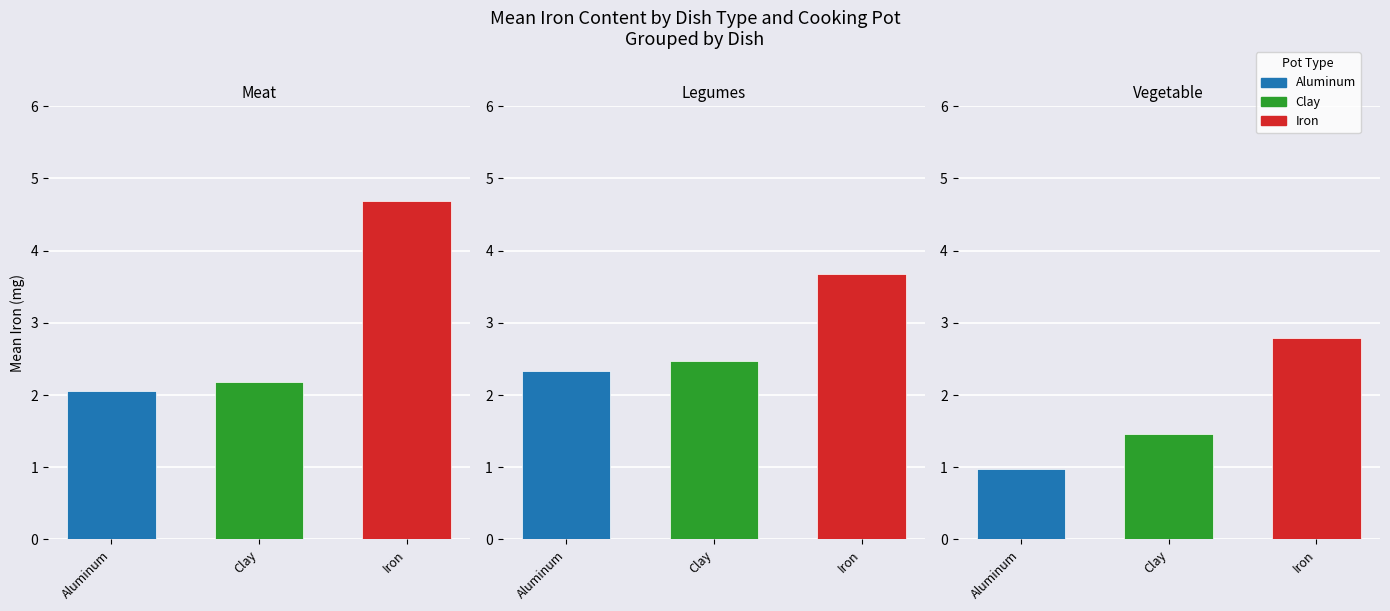

Count the number of data series in this chart.

3